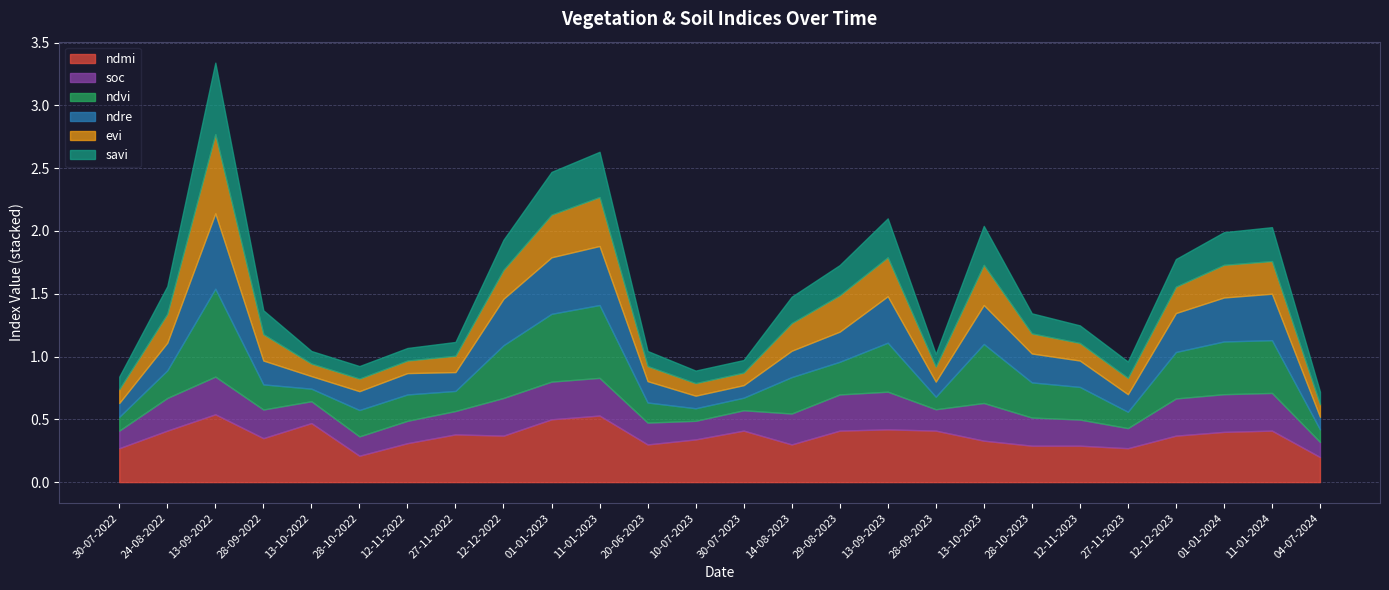

Does the chart have visible grid lines?

Yes